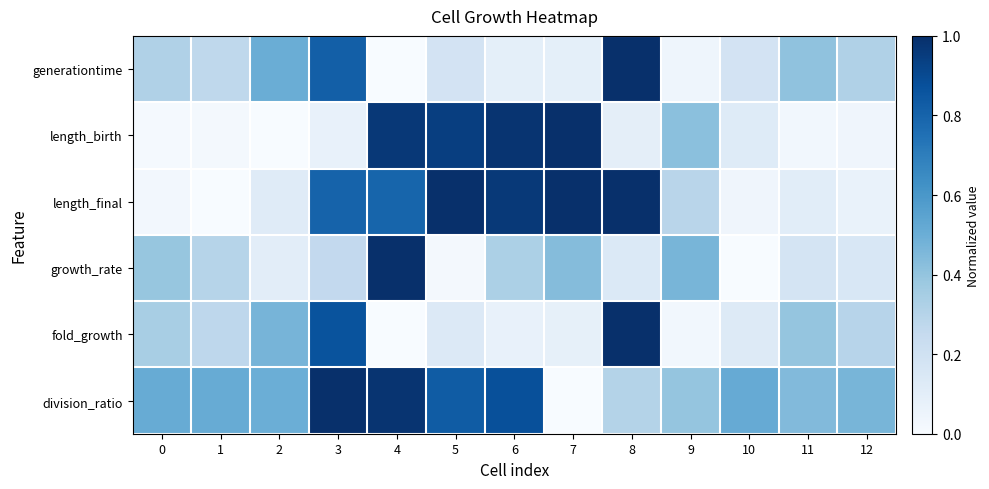

What is the total value across all series at 8?

3.5